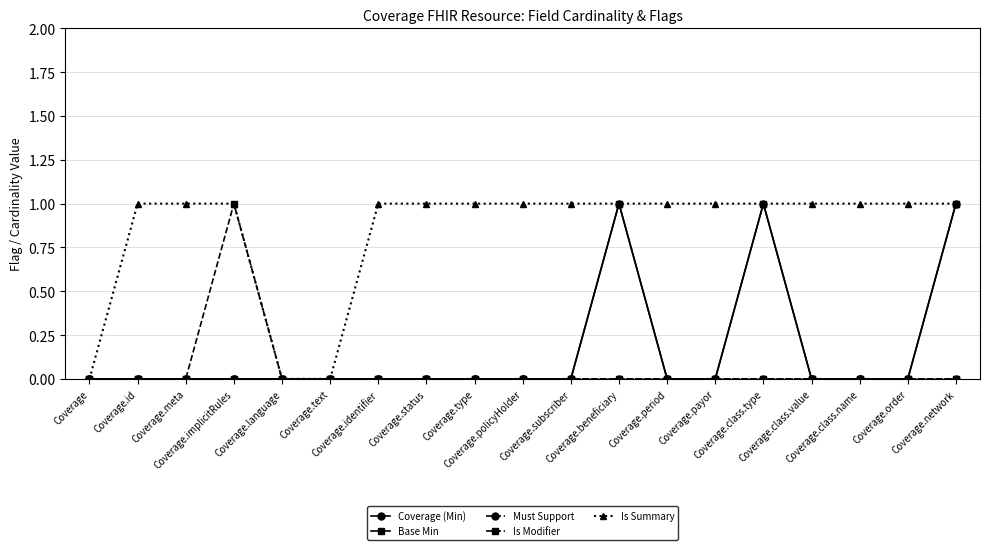

At which label does Is Summary reach its peak?

Coverage.id